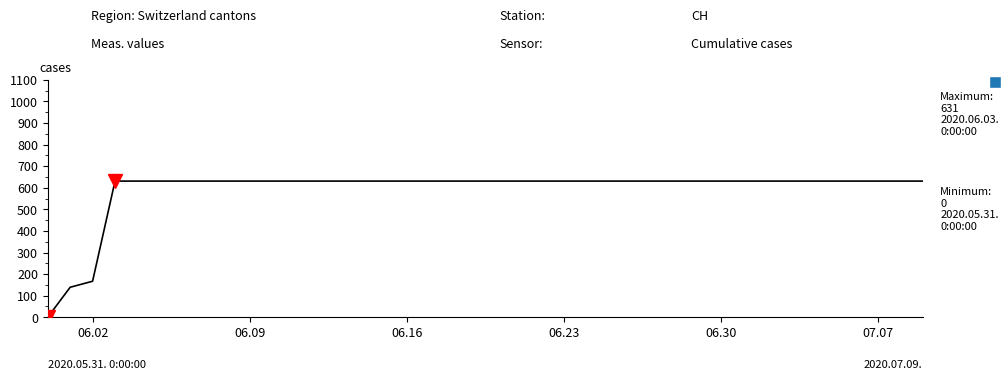

What is the greatest value displayed?

631